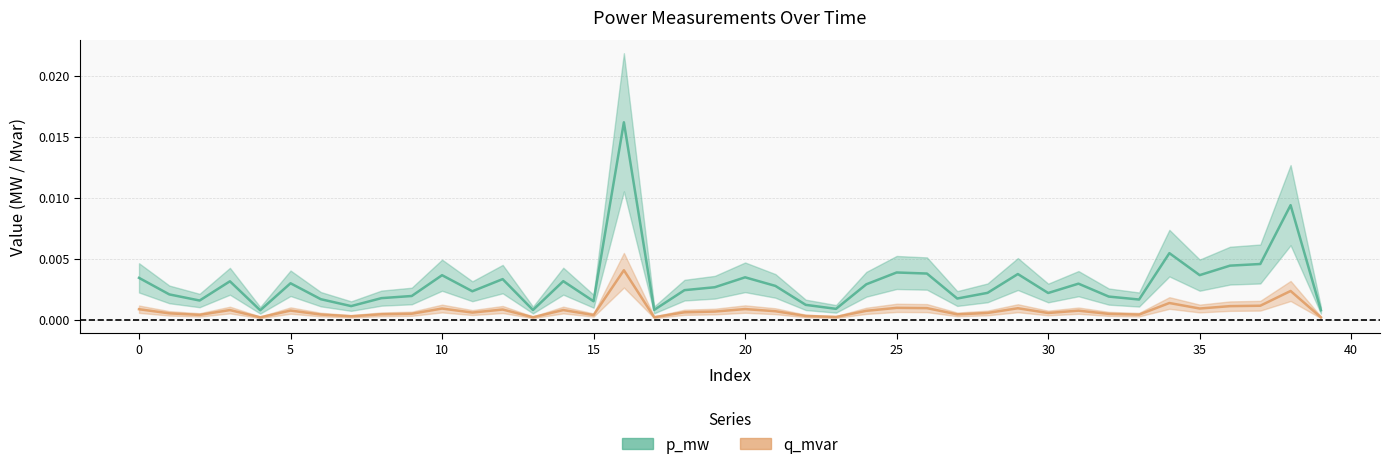

True or false: p_mw has a value of 0.0 at 3.

False